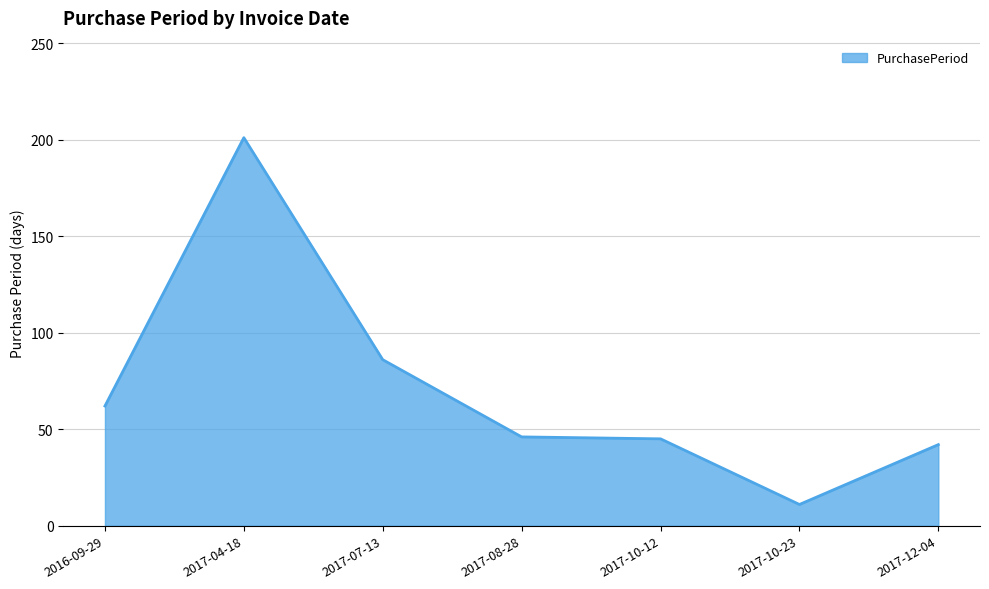

What is the maximum value shown in the chart?

201